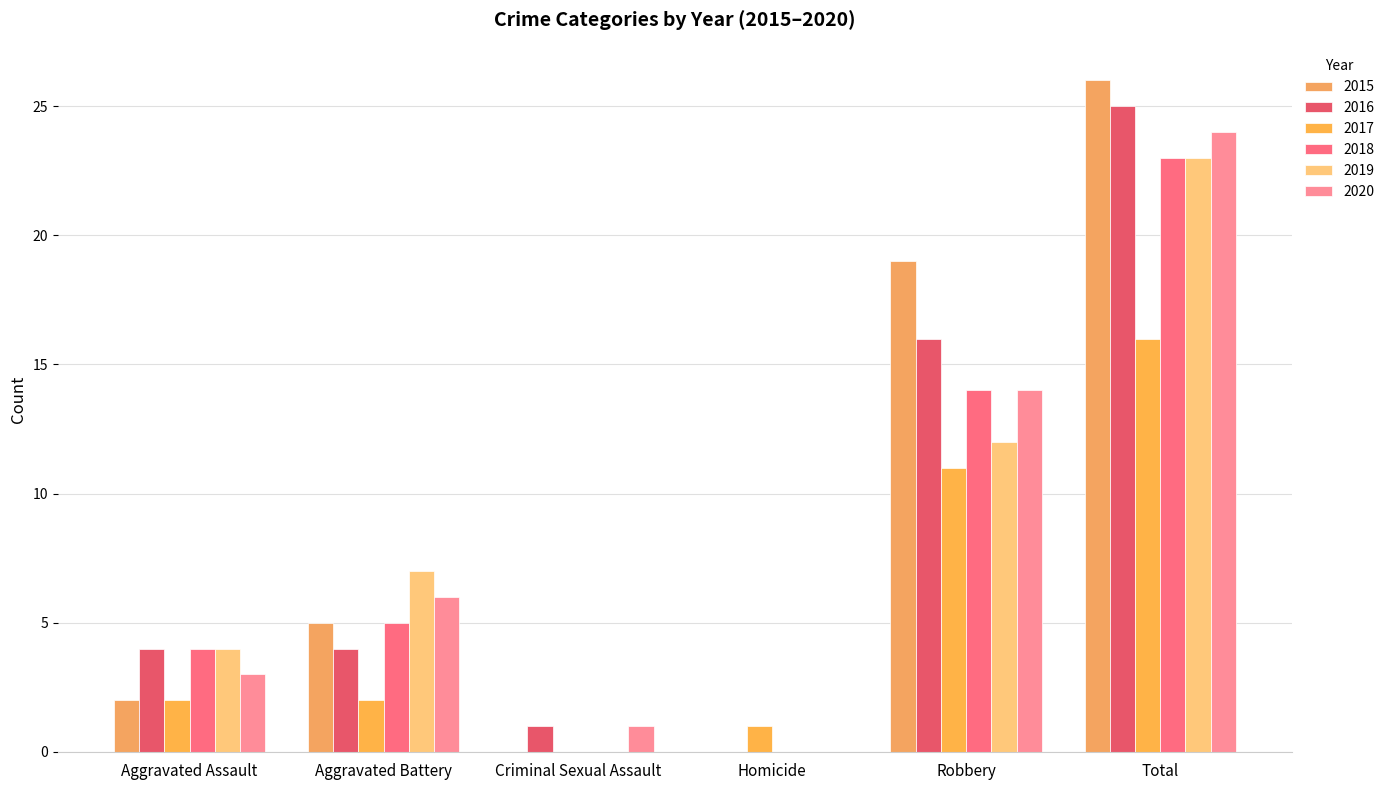

How many 2018 values are between 0 and 14?

5